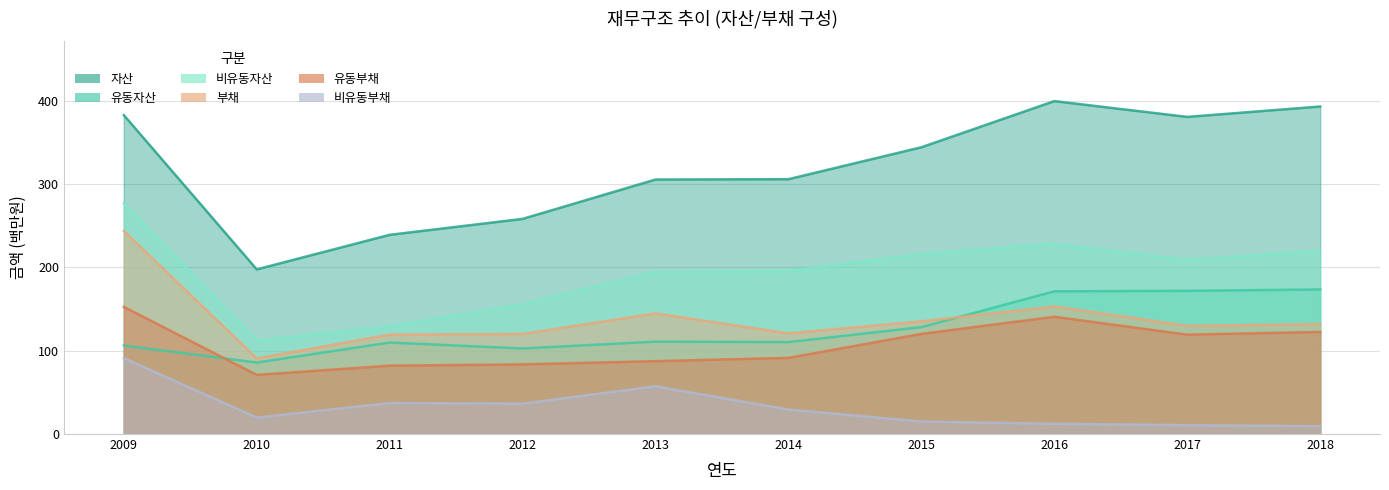

At which label is 자산 closest to 298?

2013